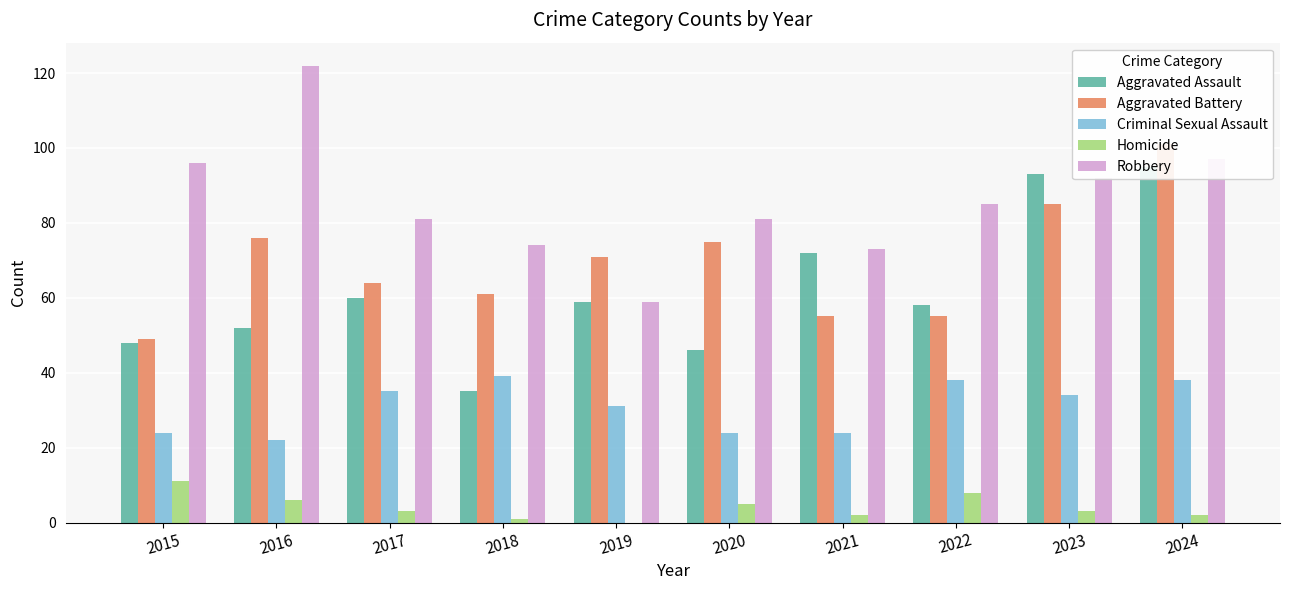

Which has a higher value, 2018 or 2021?

2021